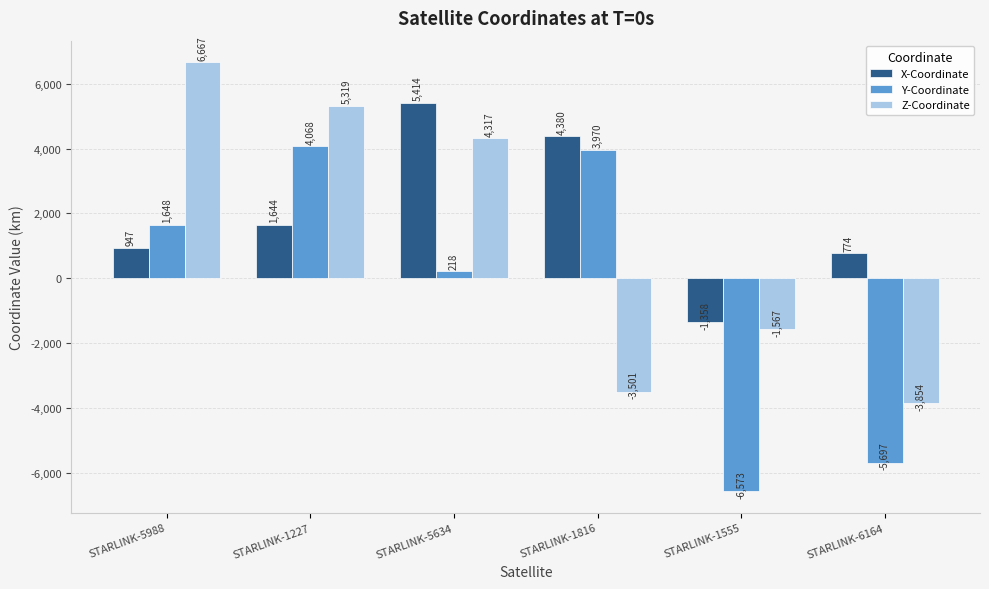

How many bars are there in each group?

3